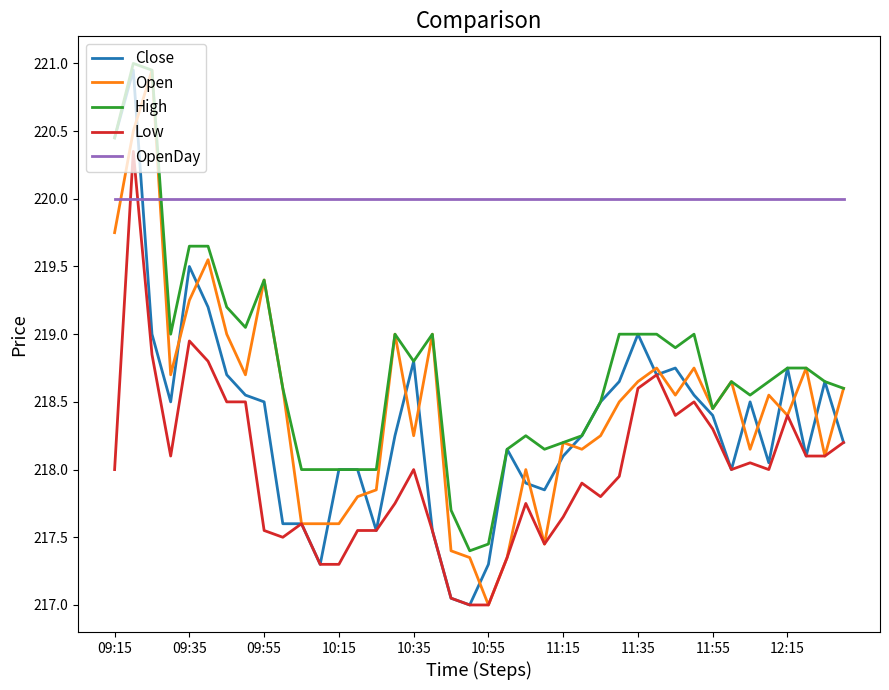

True or false: Low and High intersect in this chart.

False